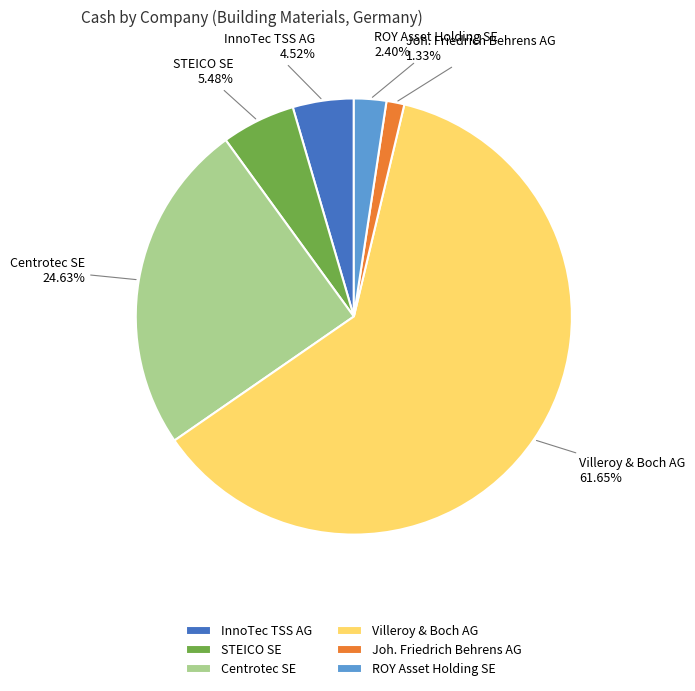

To the nearest percent, what is the difference between the largest and smallest slice percentages?

60%